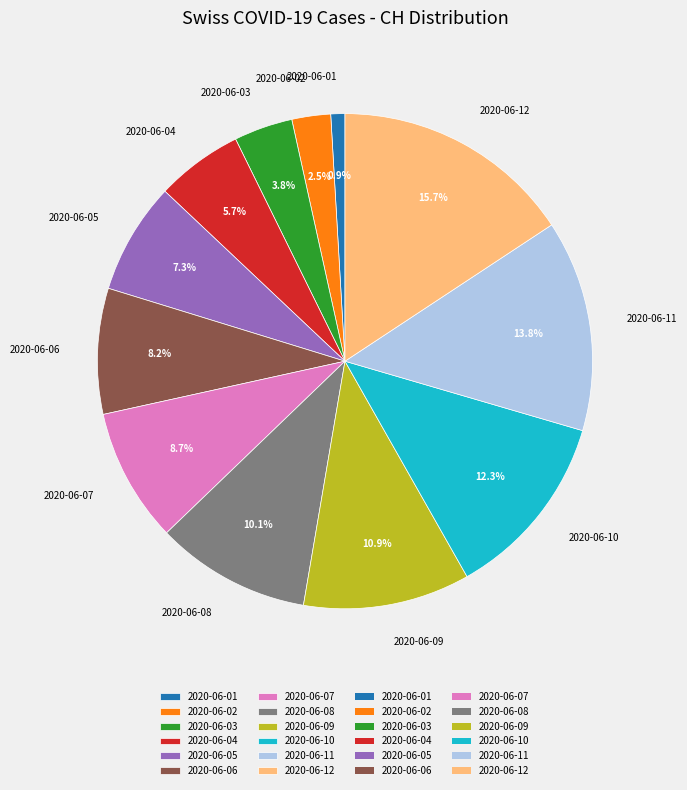

Count the number of slices in the pie.

12